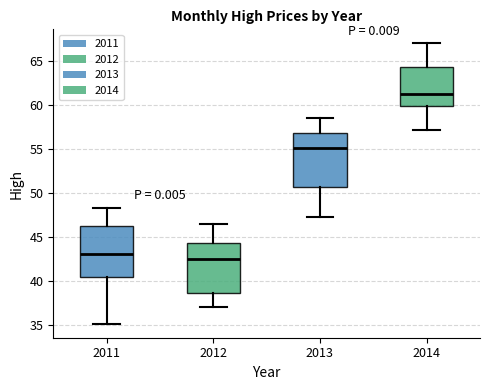

Reading left to right, transcribe this box plot: for each box, give where its median line is, the range the box spans, and where its two whiskers end, as read against the y-axis. The values are not printed on the chart, so give them approximately, as read against the axis.

2011: median 43.0, box 40.5 to 46.5, whiskers 35.0 to 48.5
2012: median 42.5, box 38.5 to 44.5, whiskers 37.0 to 46.5
2013: median 55.0, box 50.5 to 57.0, whiskers 47.5 to 58.5
2014: median 61.5, box 60.0 to 64.5, whiskers 57.0 to 67.0